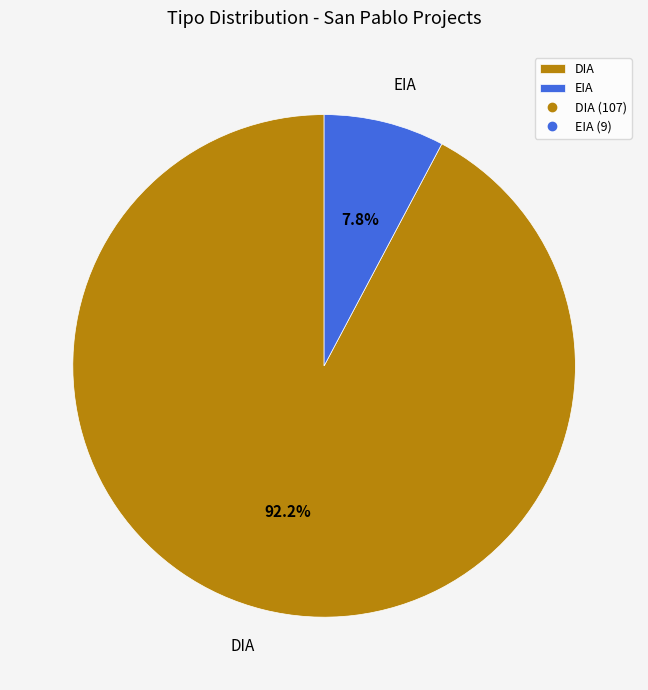

To the nearest percent, what portion does DIA represent?

92%